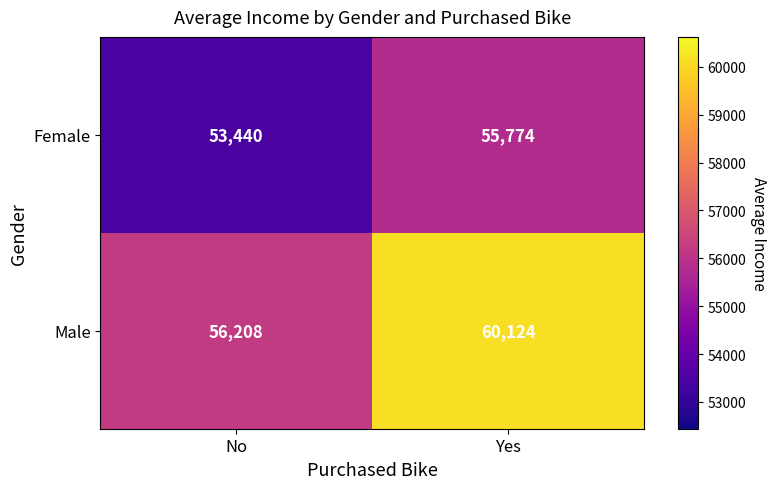

Rank the series at Yes from lowest to highest value.

Female, Male